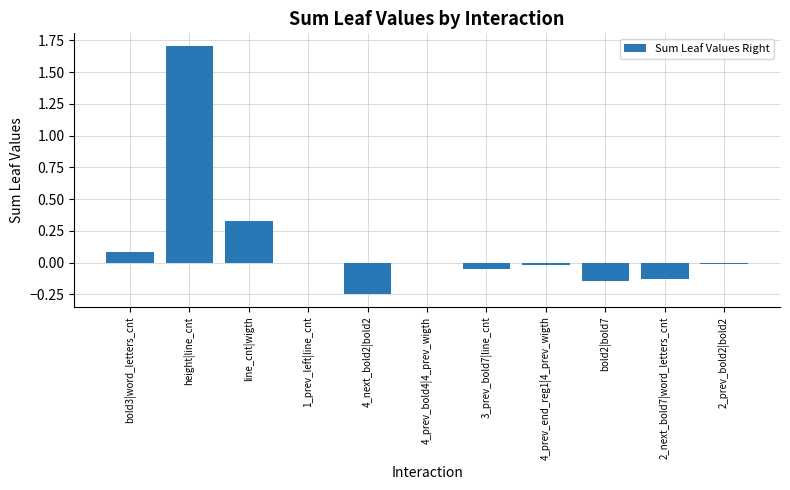

The value at bold3|word_letters_cnt is 0.1. True or false?

True